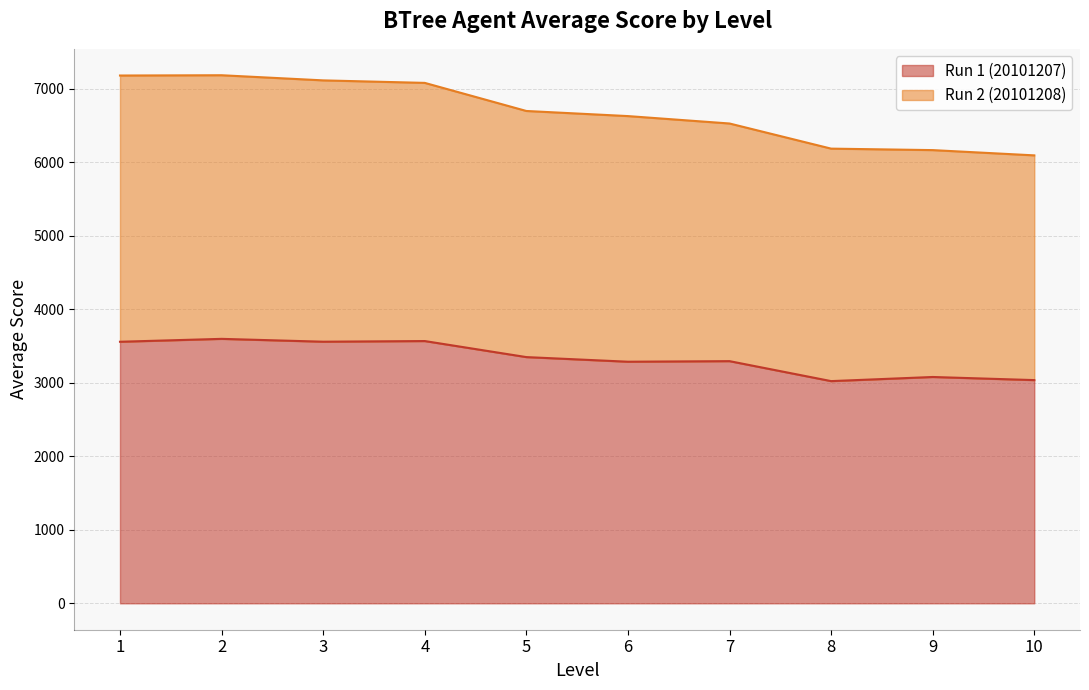

Which category has the lowest value in the Run 2 (20101208) series?

10